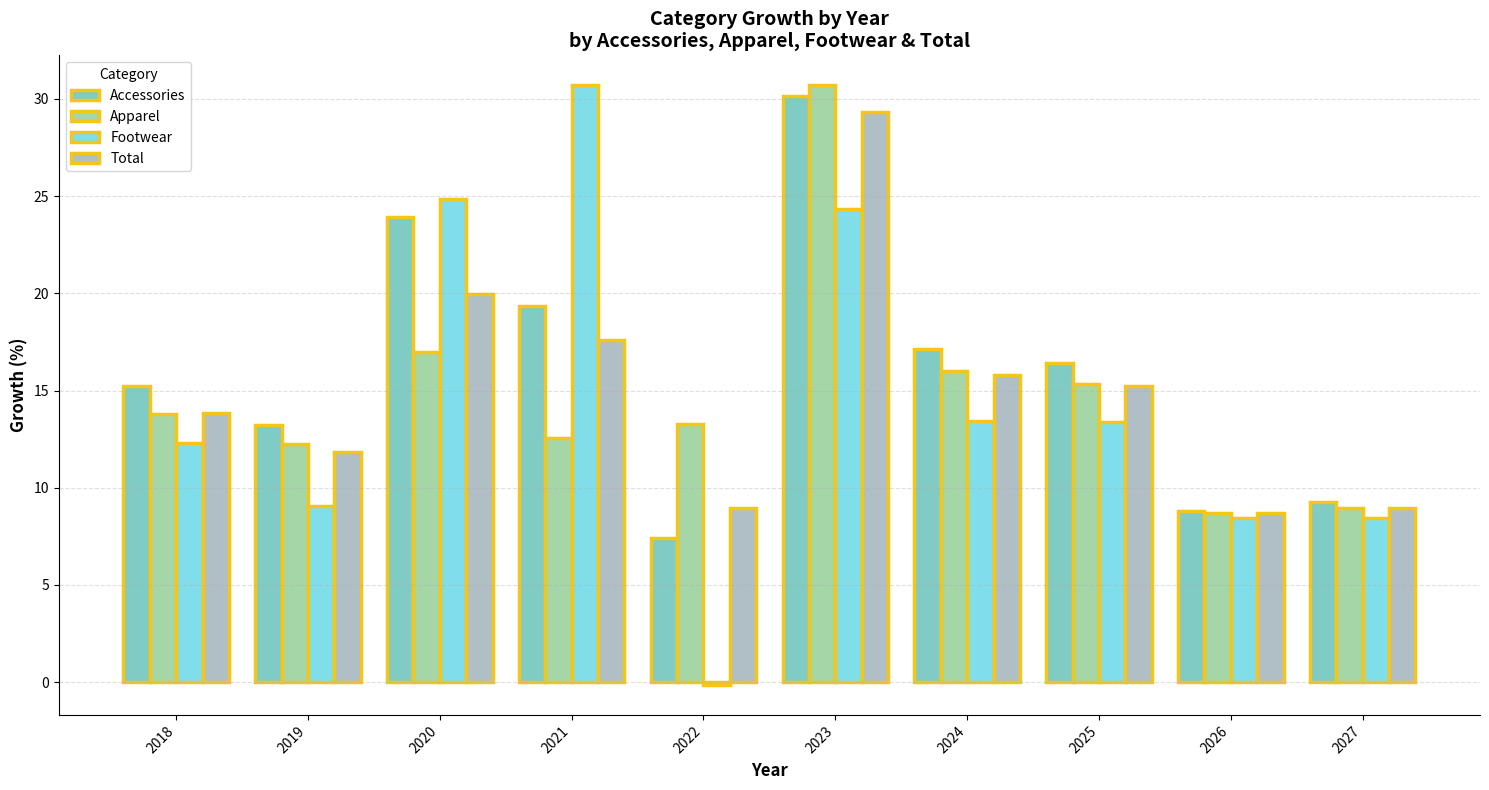

The value of Apparel at 2022 is 6.3. True or false?

False